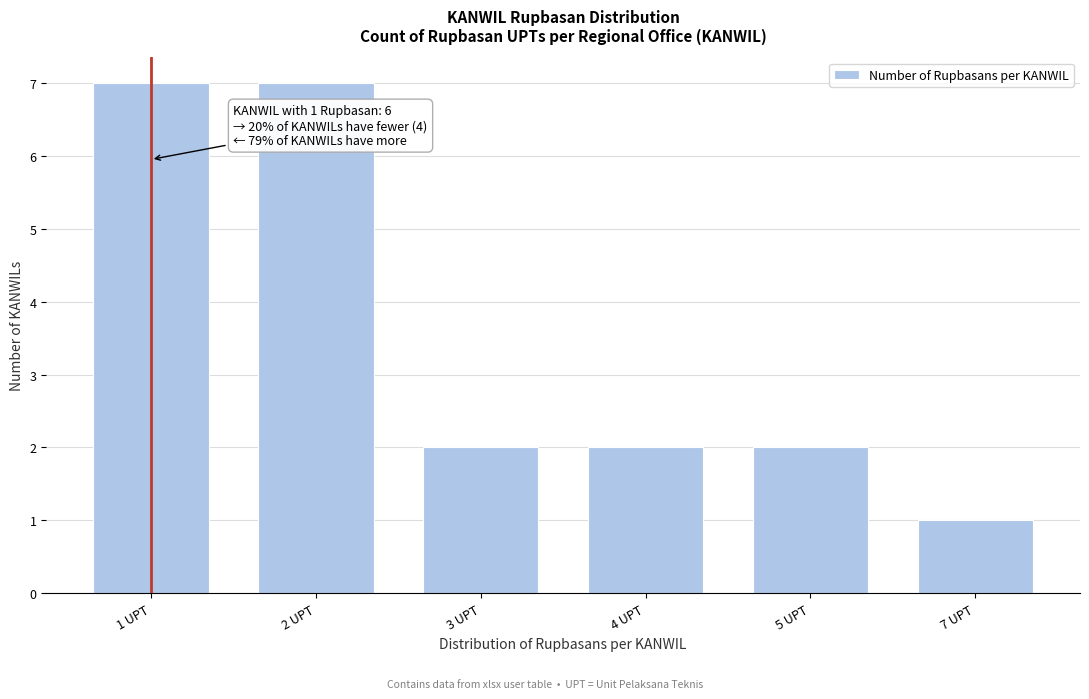

Reading left to right, what are all the values shown in this chart?

7	7	2	2	2	1